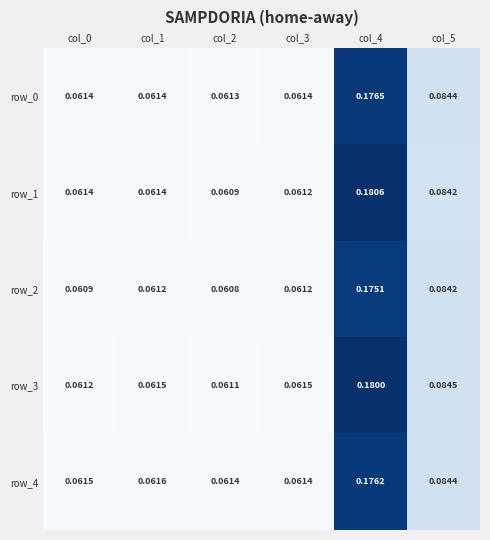

How many row_3 values are between 0 and 1?

6